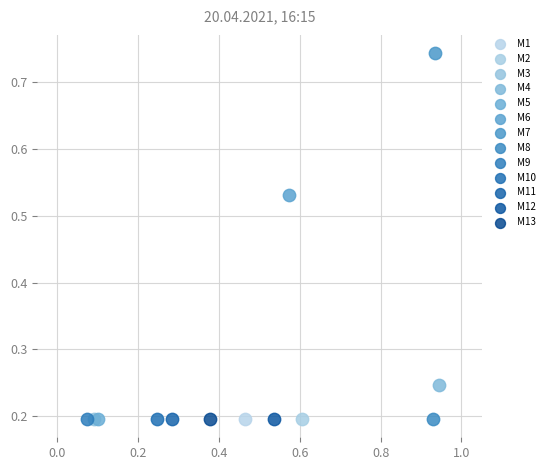

What are all the series names shown in the legend?

M1, M2, M3, M4, M5, M6, M7, M8, M9, M10, M11, M12, M13